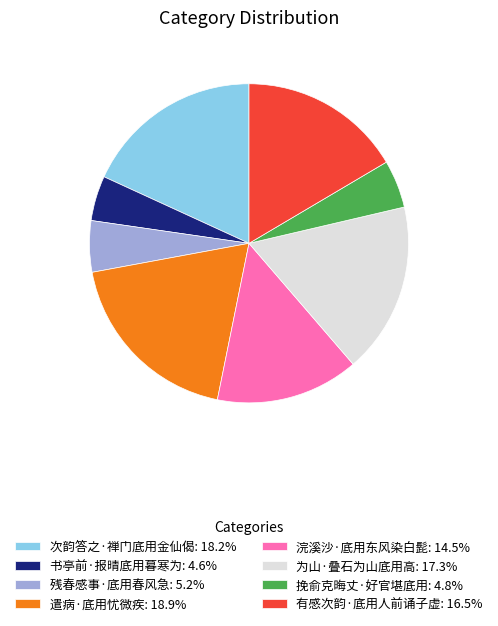

Is it true that 为山·叠石为山底用高 is 30% of the pie?

False